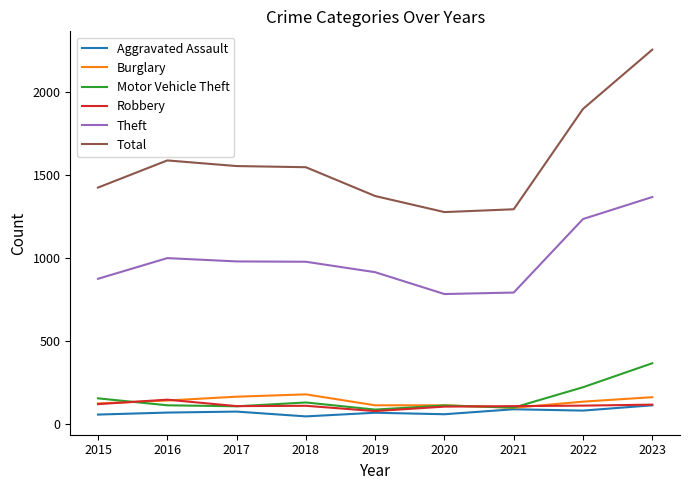

True or false: Total and Motor Vehicle Theft cross at least once.

False